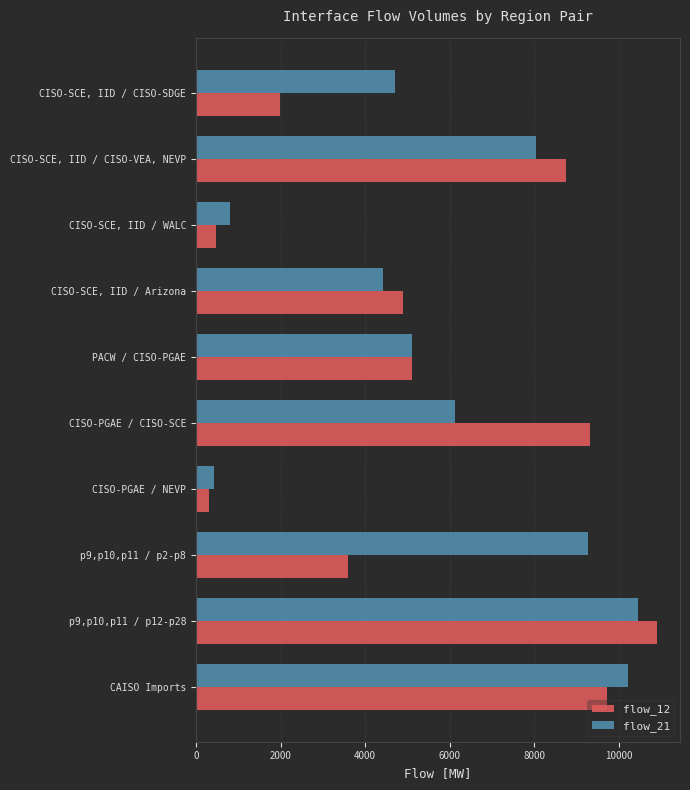

Rank the series at CISO-PGAE / CISO-SCE from highest to lowest value.

flow_12, flow_21